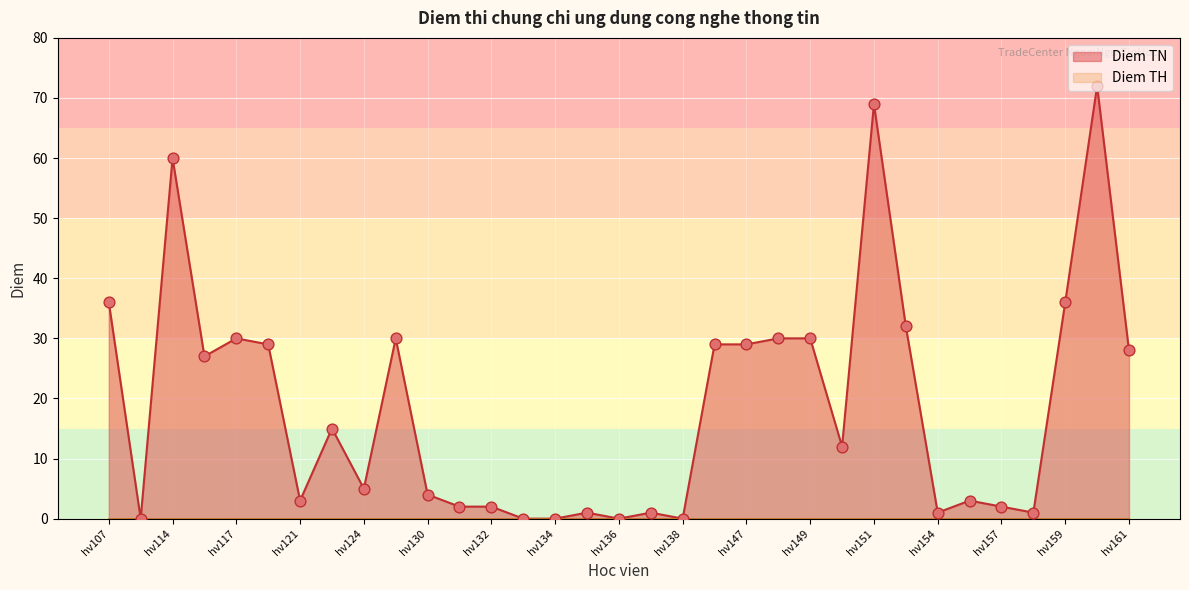

Between hv133 and hv138, which is larger?

hv133